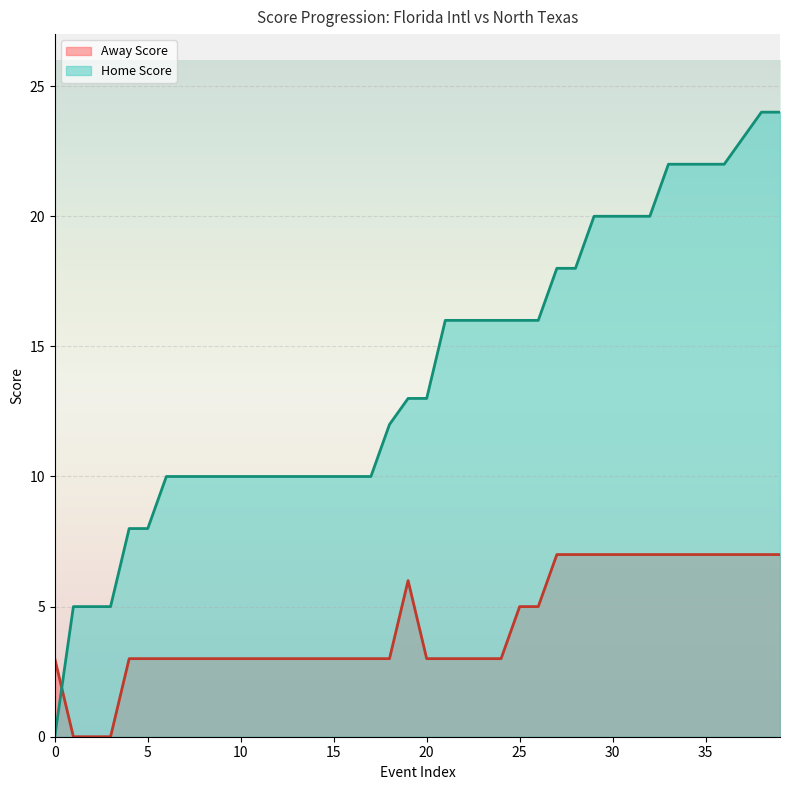

Reading right to left, extract all data points from this chart.

Away Score: 39=7	38=7	37=7	36=7	35=7	34=7	33=7	32=7	31=7	30=7	29=7	28=7	27=7	26=5	25=5	24=3	23=3	22=3	21=3	20=3	19=6	18=3	17=3	16=3	15=3	14=3	13=3	12=3	11=3	10=3	9=3	8=3	7=3	6=3	5=3	4=3	3=0	2=0	1=0	0=3
Home Score: 39=24	38=24	37=23	36=22	35=22	34=22	33=22	32=20	31=20	30=20	29=20	28=18	27=18	26=16	25=16	24=16	23=16	22=16	21=16	20=13	19=13	18=12	17=10	16=10	15=10	14=10	13=10	12=10	11=10	10=10	9=10	8=10	7=10	6=10	5=8	4=8	3=5	2=5	1=5	0=0